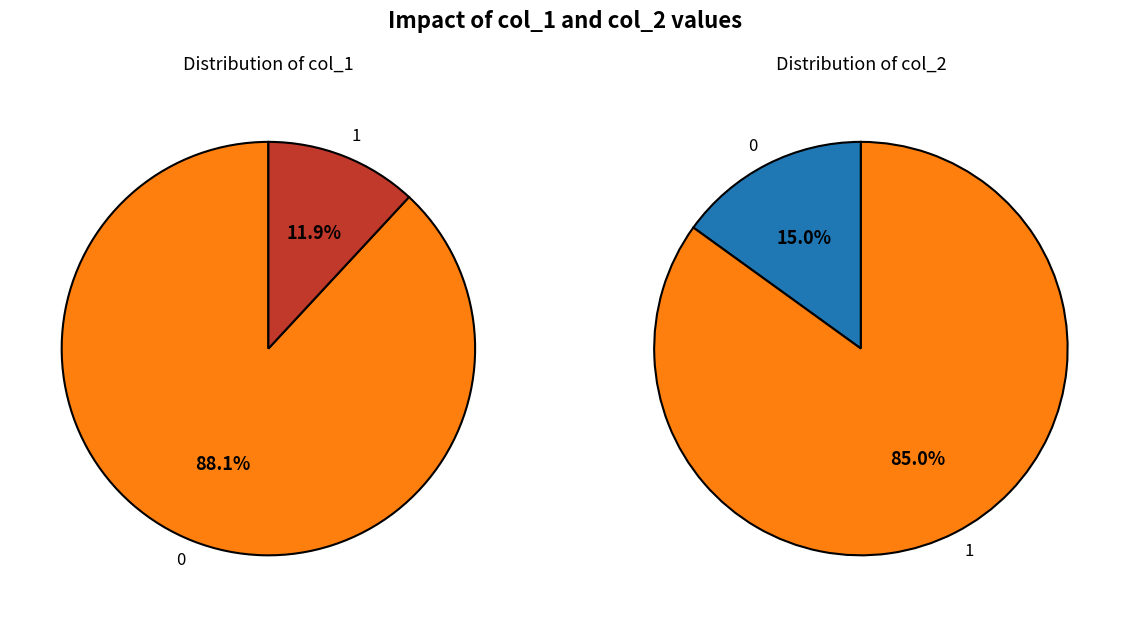

How many segments does this pie chart have?

2